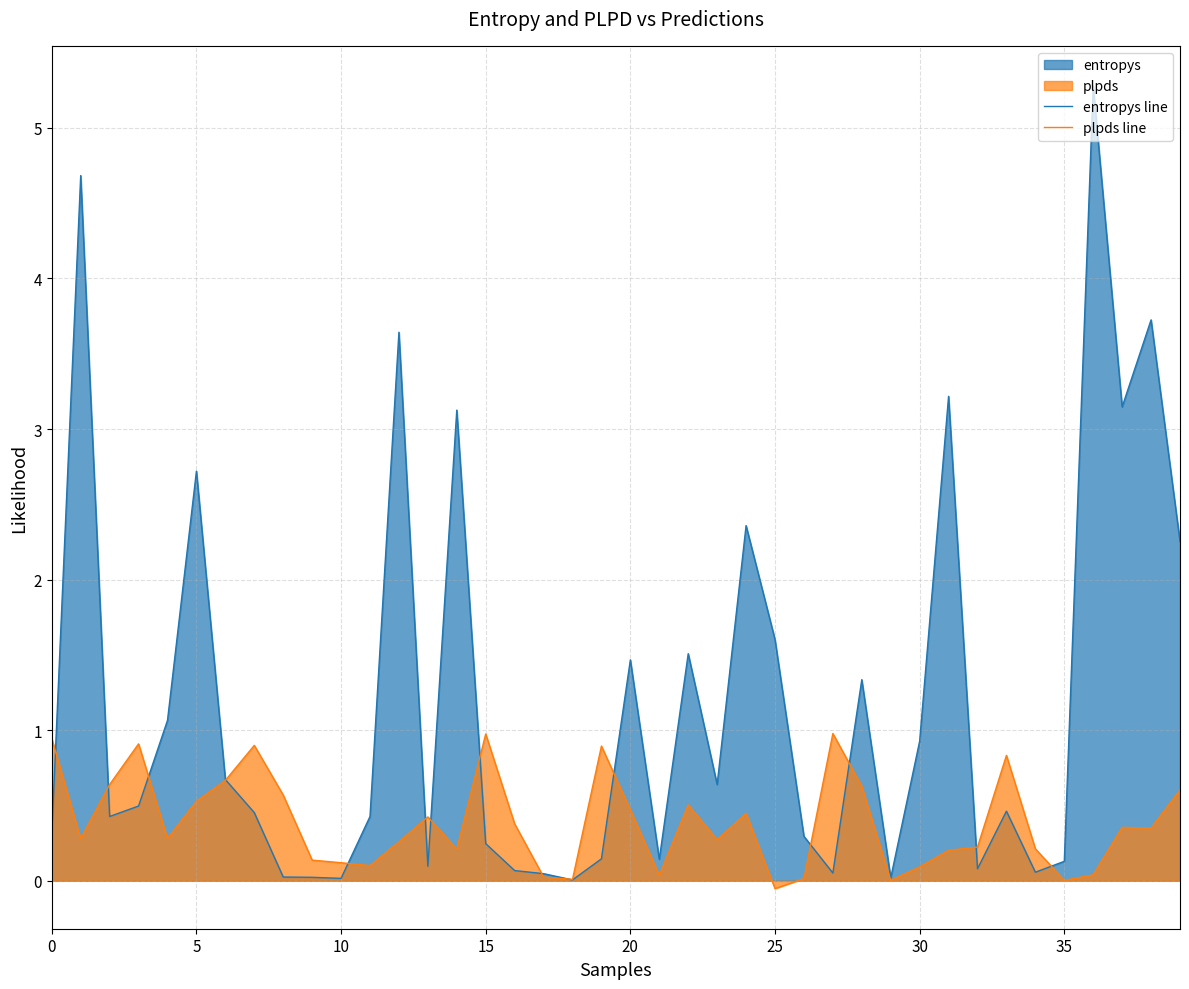

How many lines are shown in the chart?

2